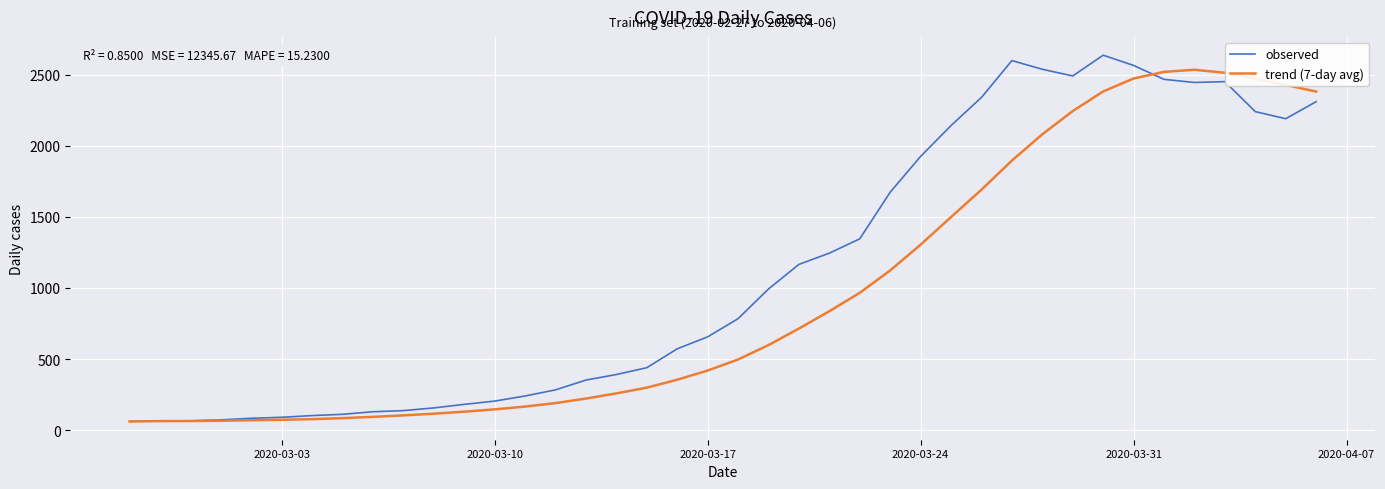

Which series has the largest total across all categories?

observed